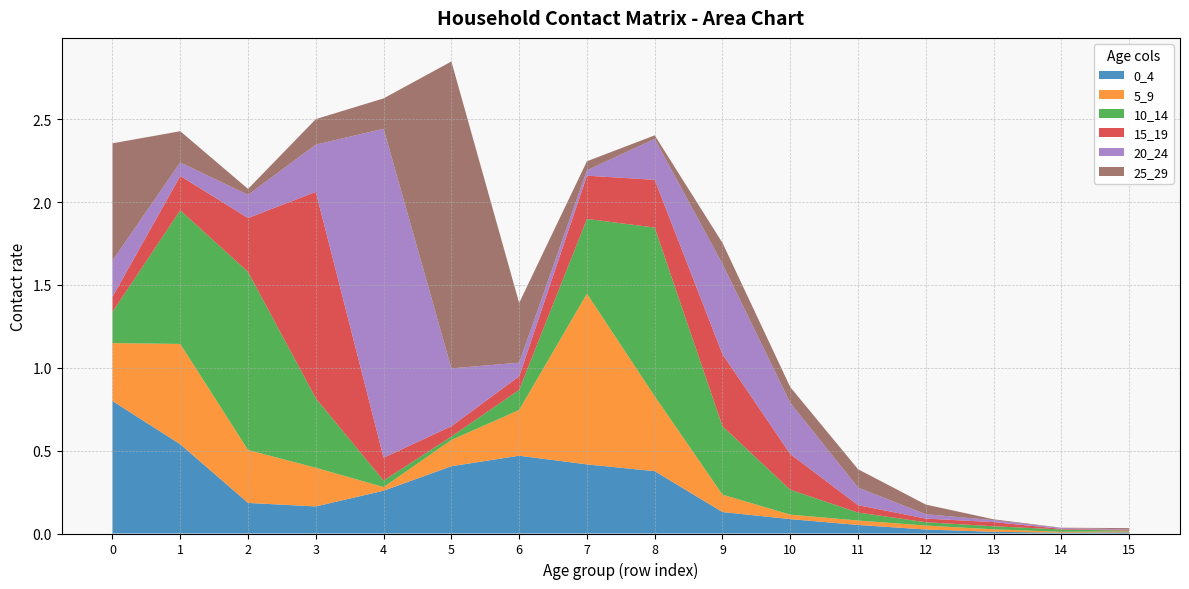

Reading left to right, list all the values displayed in this chart.

0_4: 0.8	0.5	0.2	0.2	0.3	0.4	0.5	0.4	0.4	0.1	0.1	0.1	0.0	0.0	0.0	0.0
5_9: 0.3	0.6	0.3	0.2	0.0	0.2	0.3	1.0	0.5	0.1	0.0	0.0	0.0	0.0	0.0	0.0
10_14: 0.2	0.8	1.1	0.4	0.0	0.0	0.1	0.5	1.0	0.4	0.2	0.0	0.0	0.0	0.0	0.0
15_19: 0.1	0.2	0.3	1.2	0.1	0.1	0.1	0.3	0.3	0.4	0.2	0.0	0.0	0.0	0.0	0.0
20_24: 0.2	0.1	0.1	0.3	2.0	0.3	0.1	0.0	0.2	0.5	0.3	0.1	0.0	0.0	0.0	0.0
25_29: 0.7	0.2	0.0	0.2	0.2	1.9	0.4	0.1	0.0	0.1	0.1	0.1	0.1	0.0	0.0	0.0